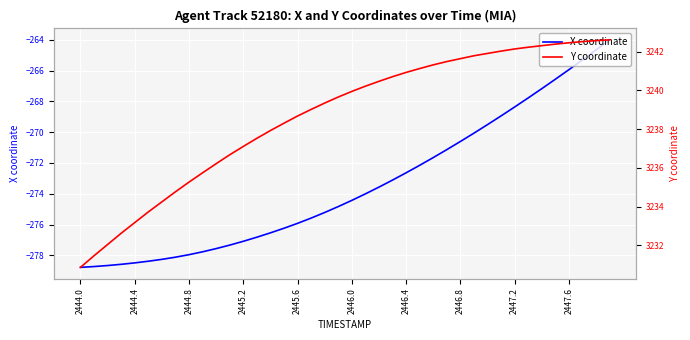

What is the lowest value of the X coordinate series?

-278.8